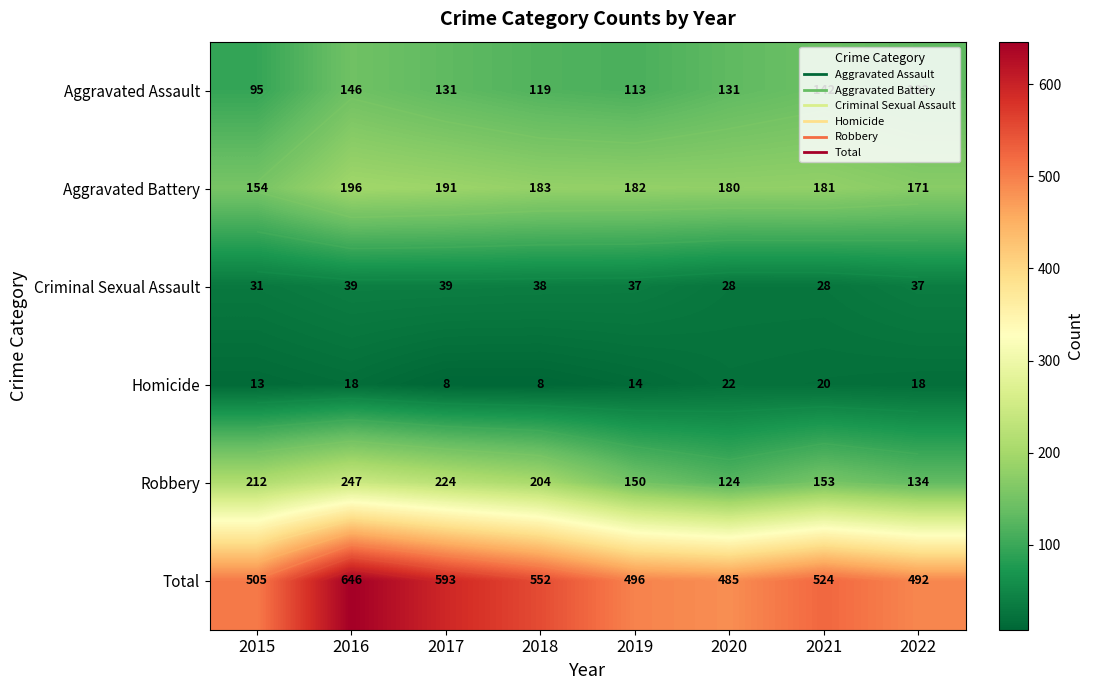

At which label does Aggravated Battery reach its minimum?

2015